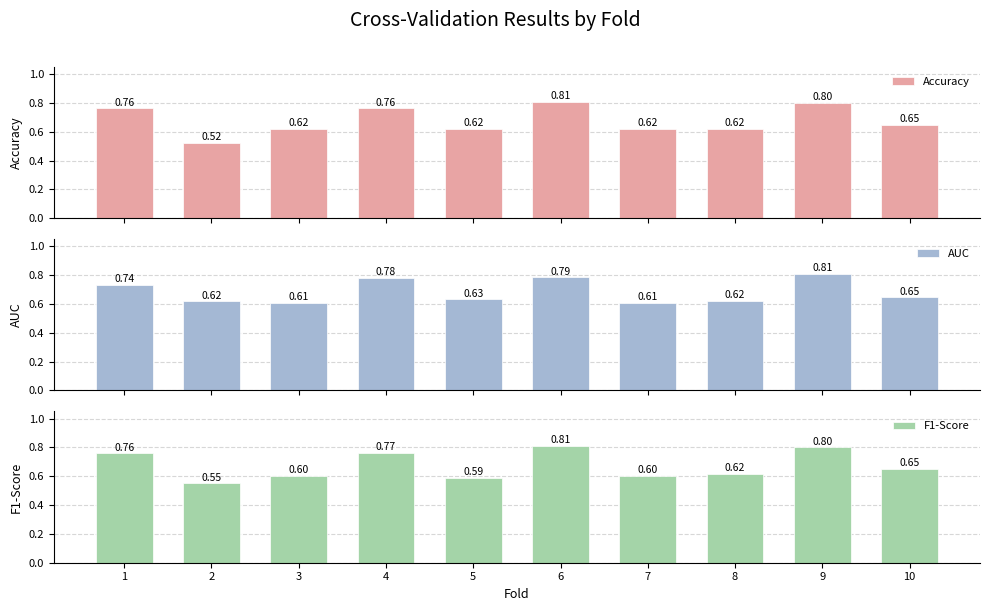

Which category has the highest value in the AUC series?

9